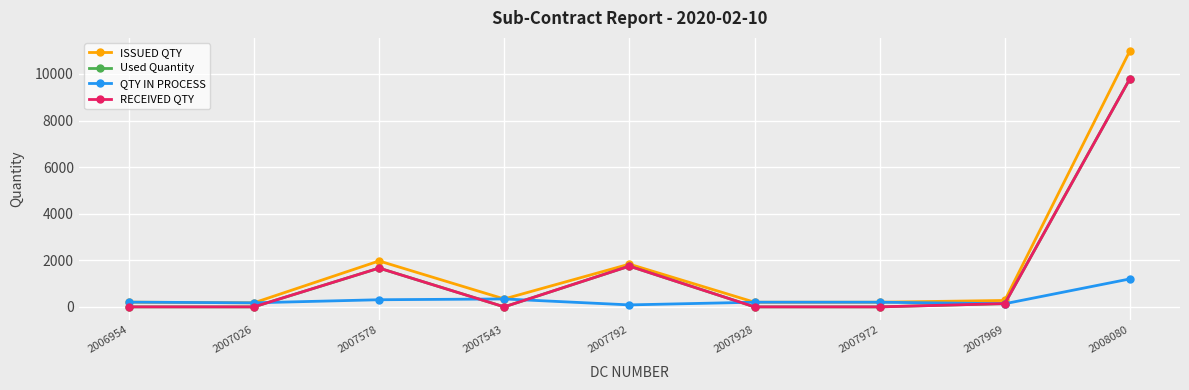

Does the chart have visible grid lines?

Yes